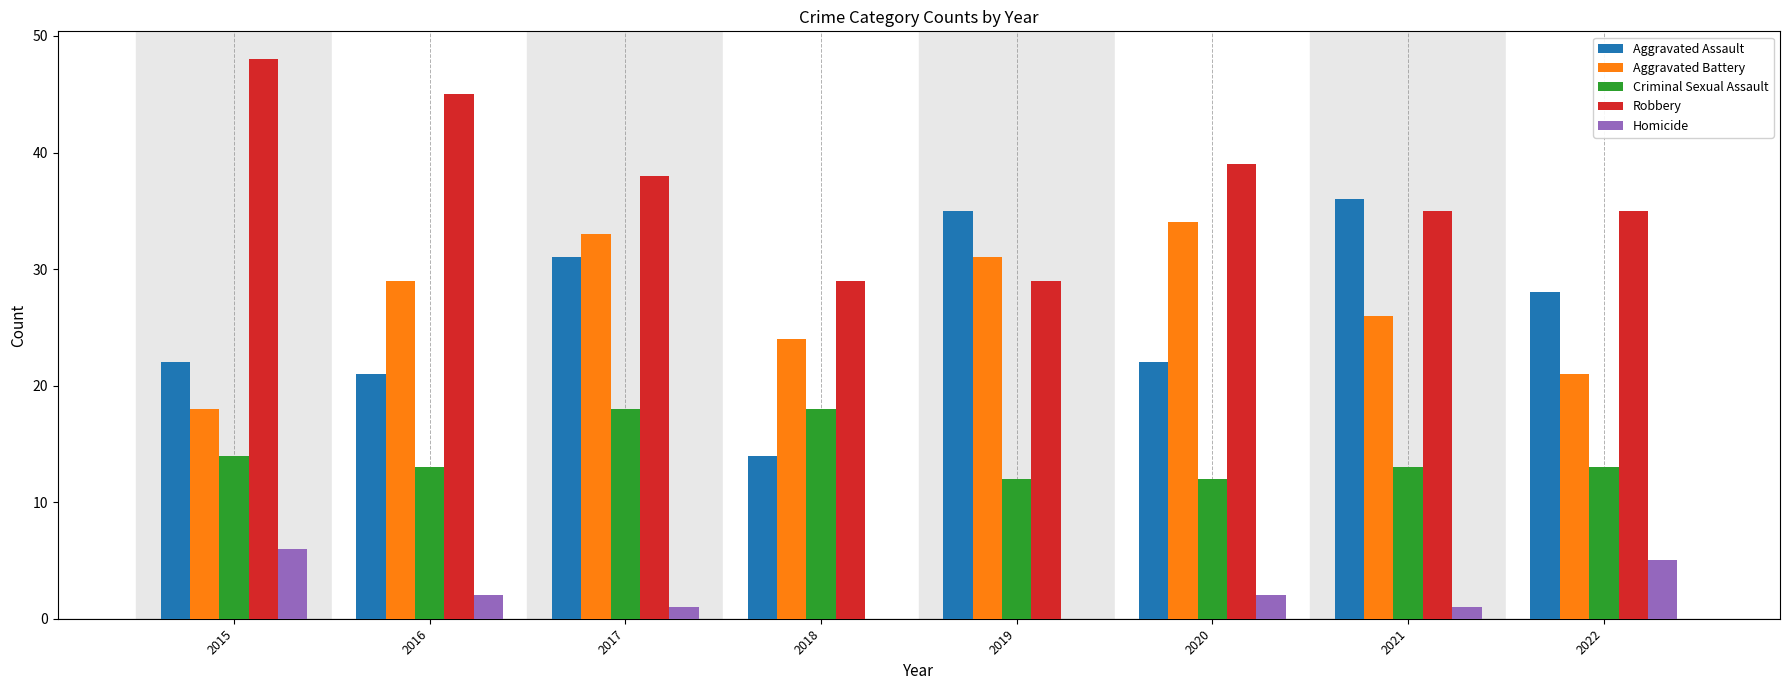

Where does the Criminal Sexual Assault series first go above 13?

2015